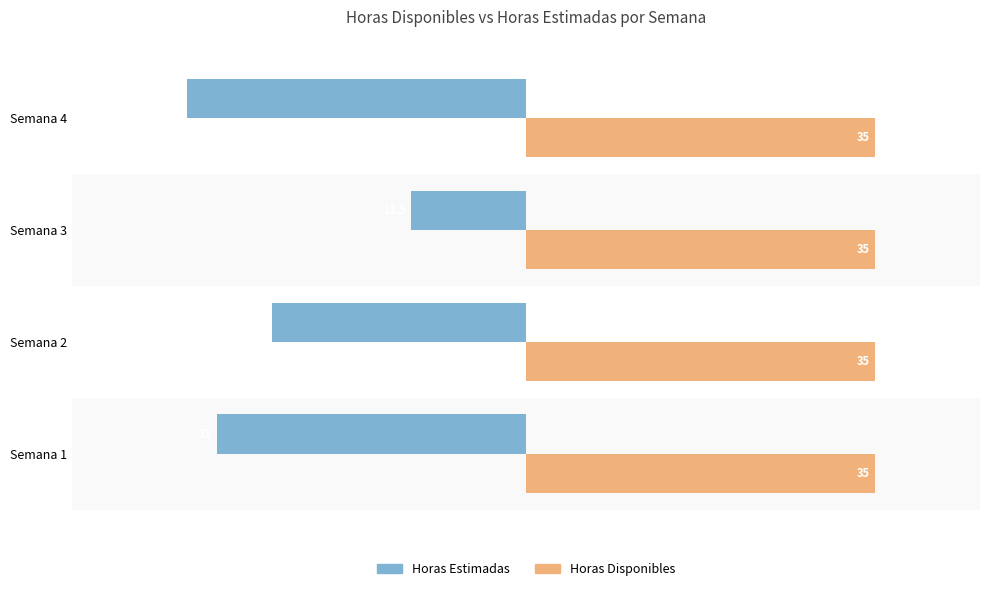

List the series in order of their peak value, highest first.

Horas Disponibles, Horas Estimadas